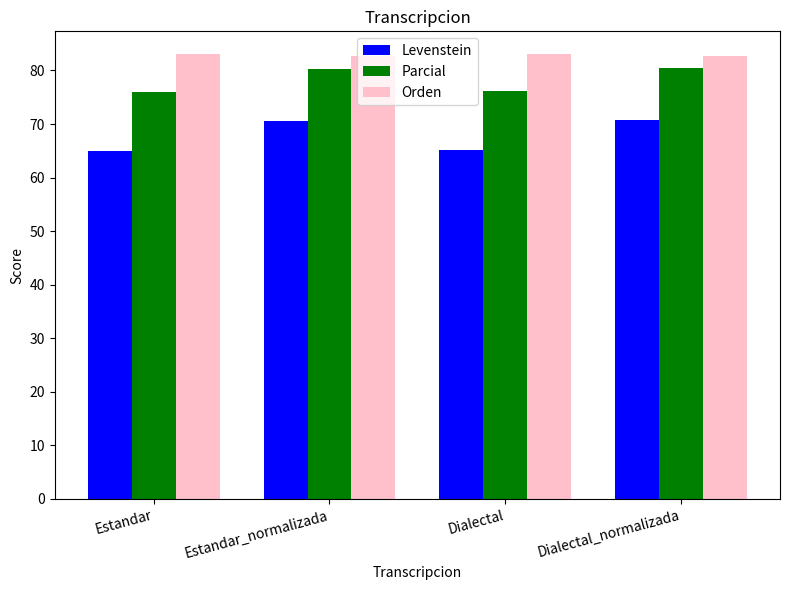

At Estandar, list the series in order from smallest to largest.

Levenstein, Parcial, Orden